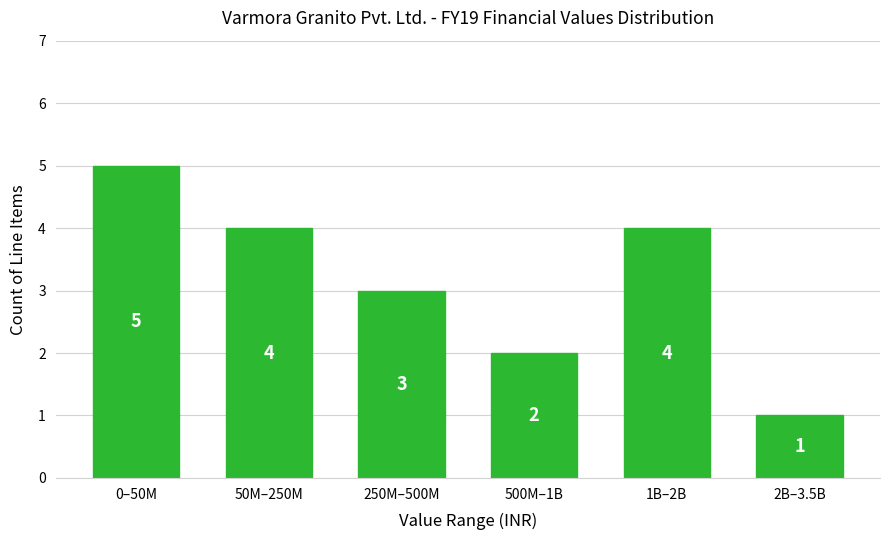

Reading left to right, transcribe all the data shown in this chart.

0–50M=5	50M–250M=4	250M–500M=3	500M–1B=2	1B–2B=4	2B–3.5B=1